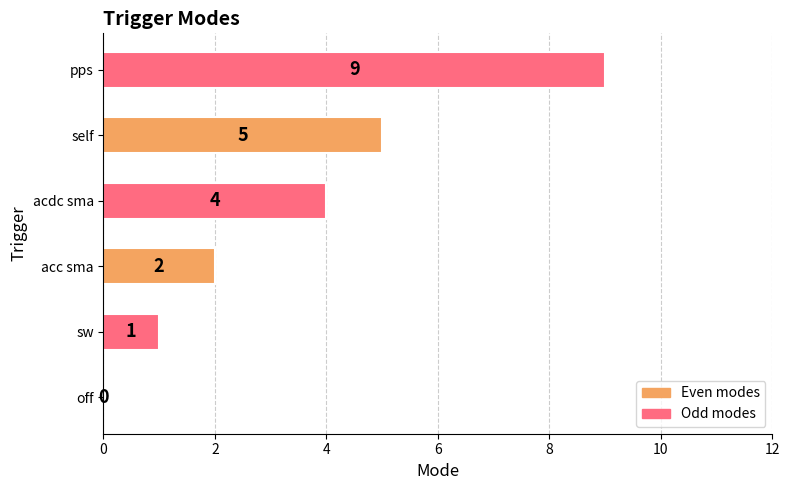

The value at off is -5. True or false?

False